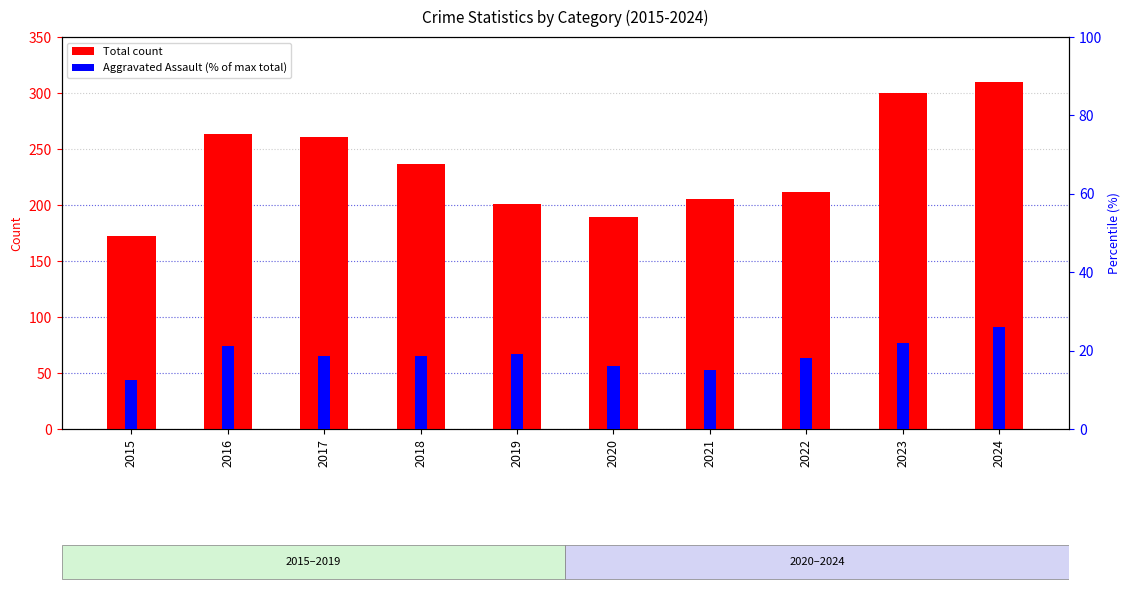

Reading left to right, extract all data points from this chart.

Total count: 2015=172.0	2016=263.0	2017=261.0	2018=237.0	2019=201.0	2020=189.0	2021=205.0	2022=212.0	2023=300.0	2024=310.0
Aggravated Assault (% of max): 2015=12.6	2016=21.3	2017=18.7	2018=18.7	2019=19.0	2020=16.1	2021=15.2	2022=18.1	2023=21.9	2024=26.1